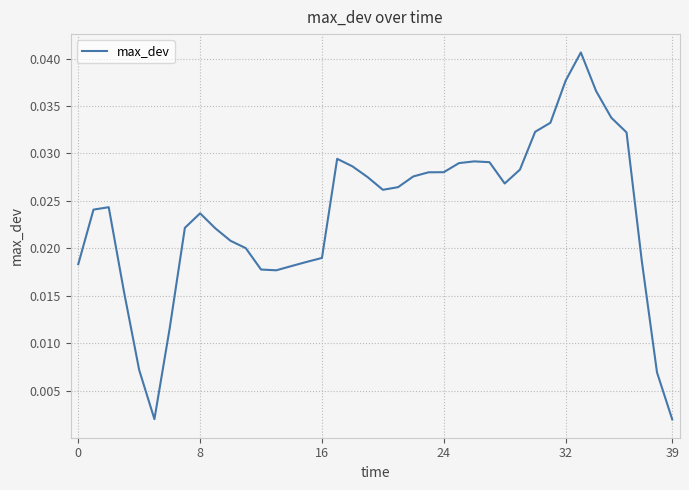

Does the chart have visible grid lines?

Yes